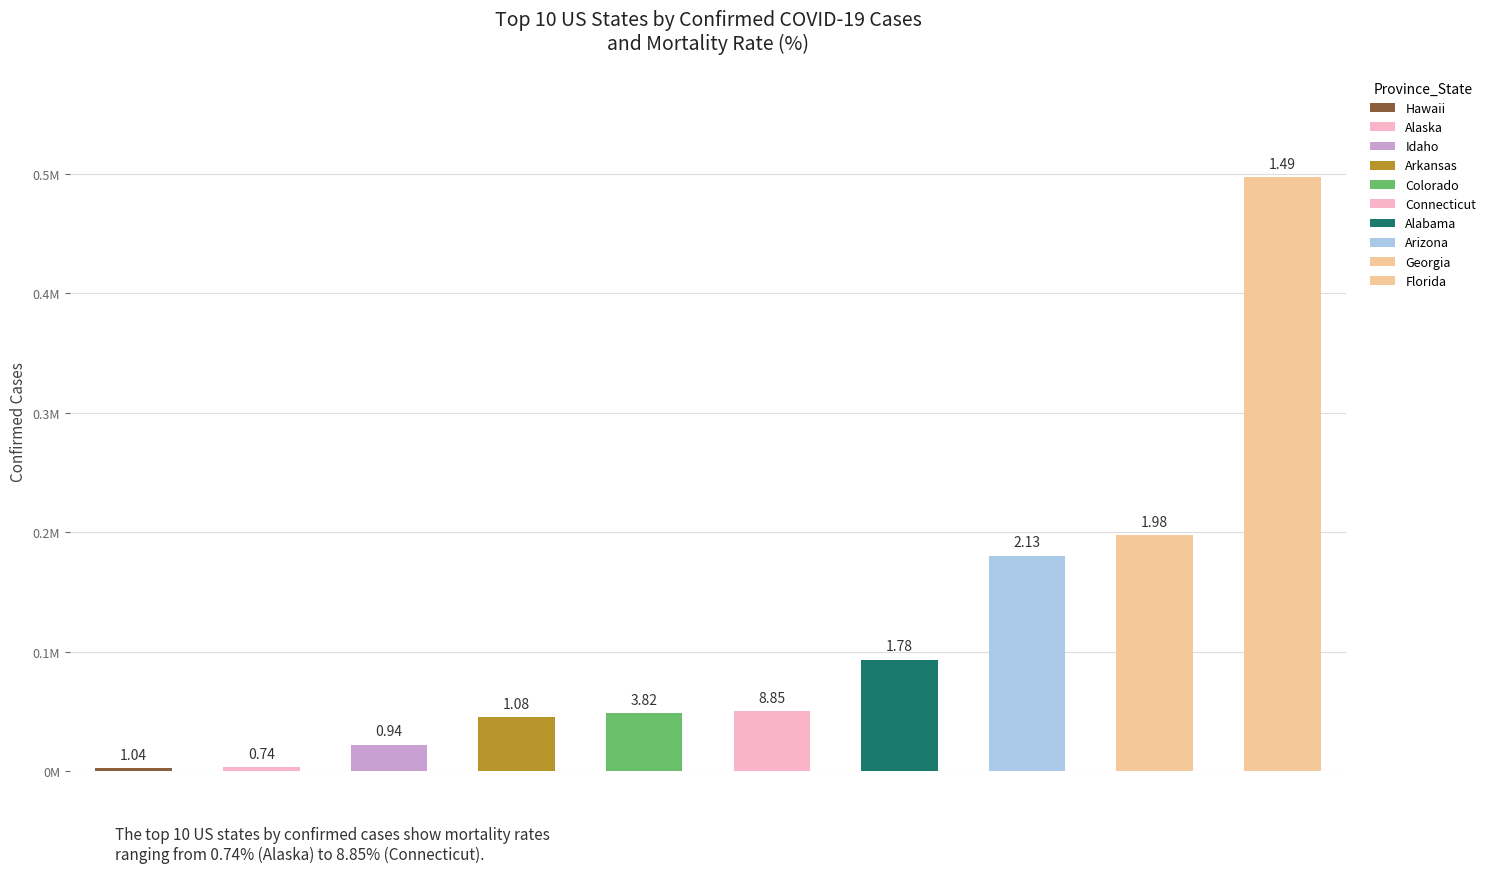

Are the bars grouped side by side (vs. stacked)?

No